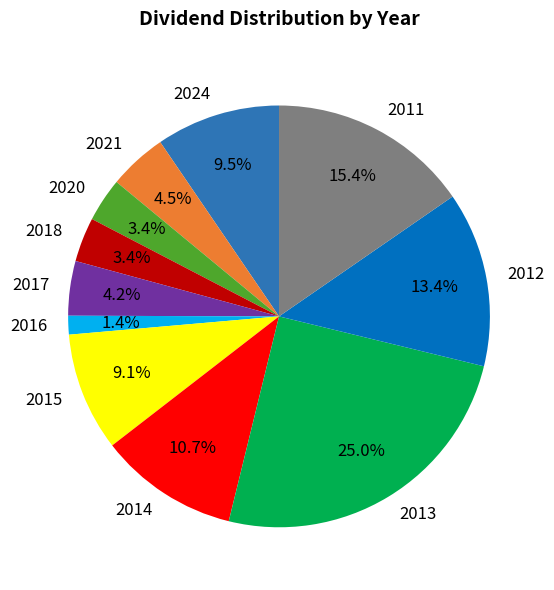

Which category has the smallest portion of the pie?

2016